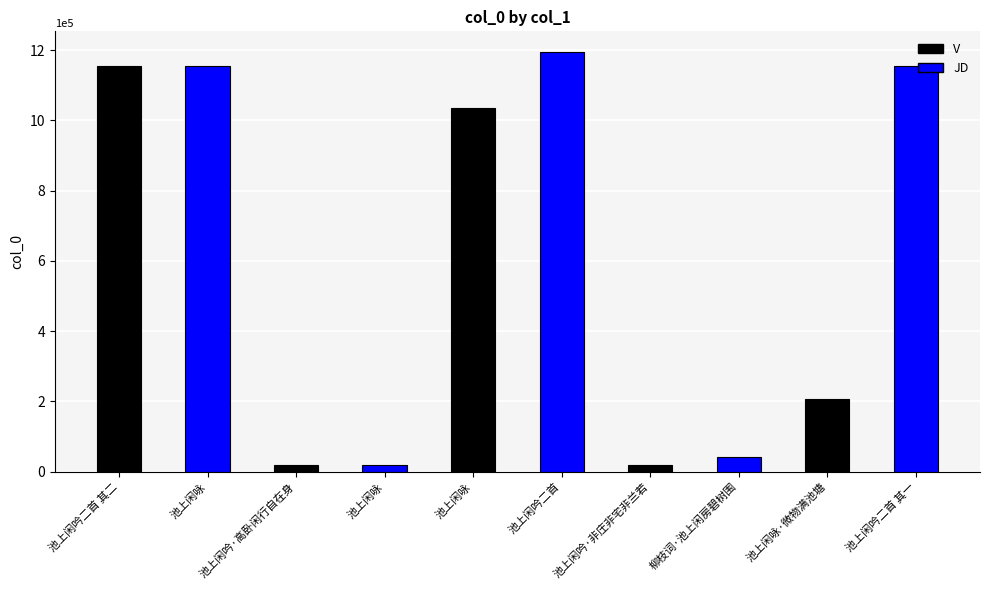

Are the bars horizontal?

No